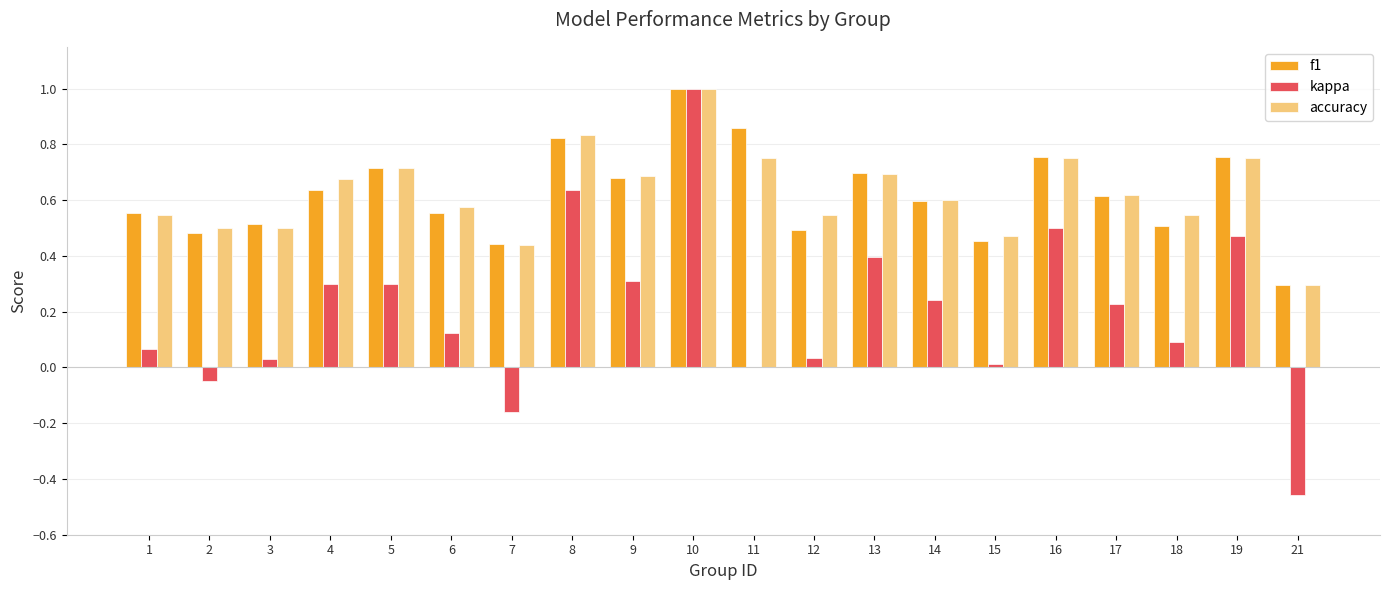

Between 9 and 10, which series saw the biggest shift?

kappa